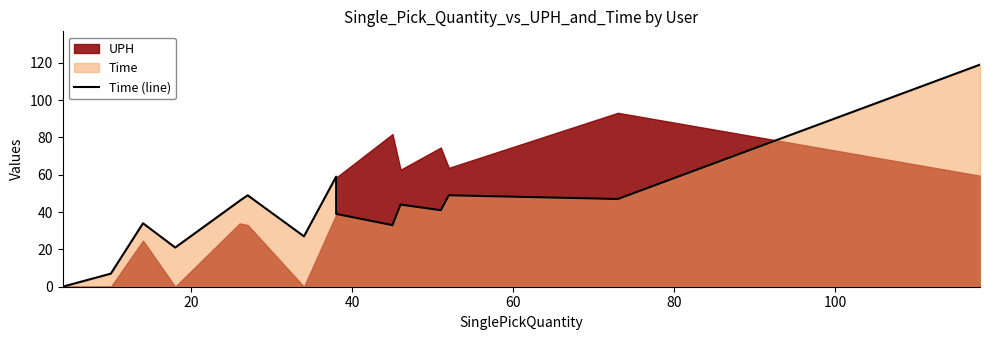

What is the sum of all values?

616